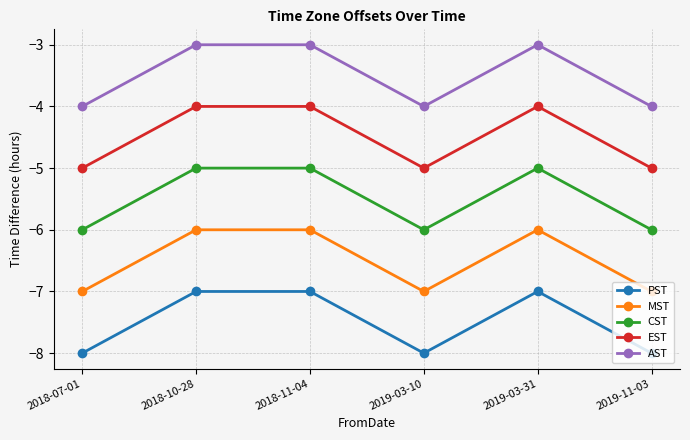

True or false: PST has more than 0 interior local peaks.

True